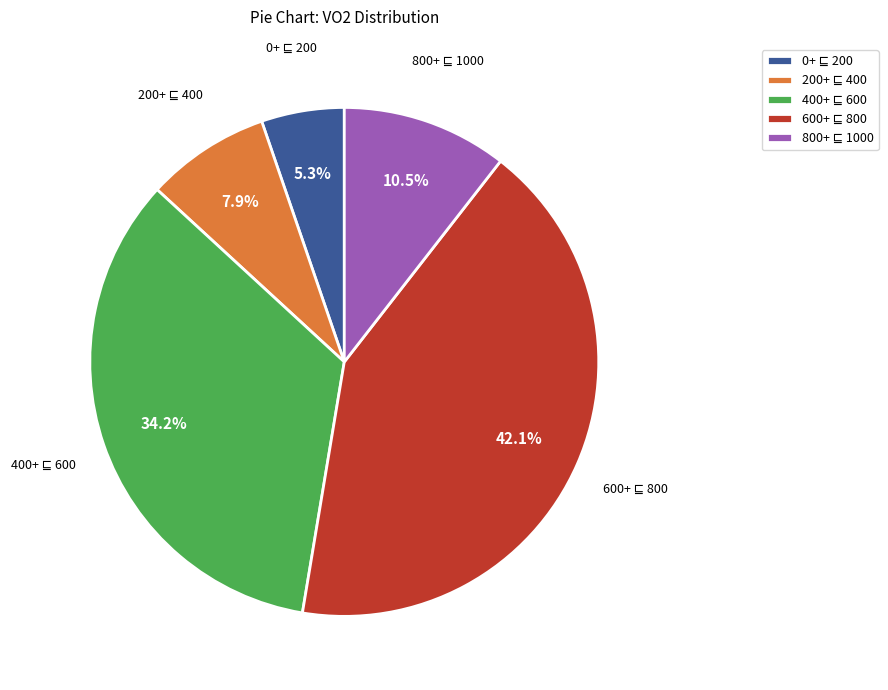

Does any single category account for the majority?

No